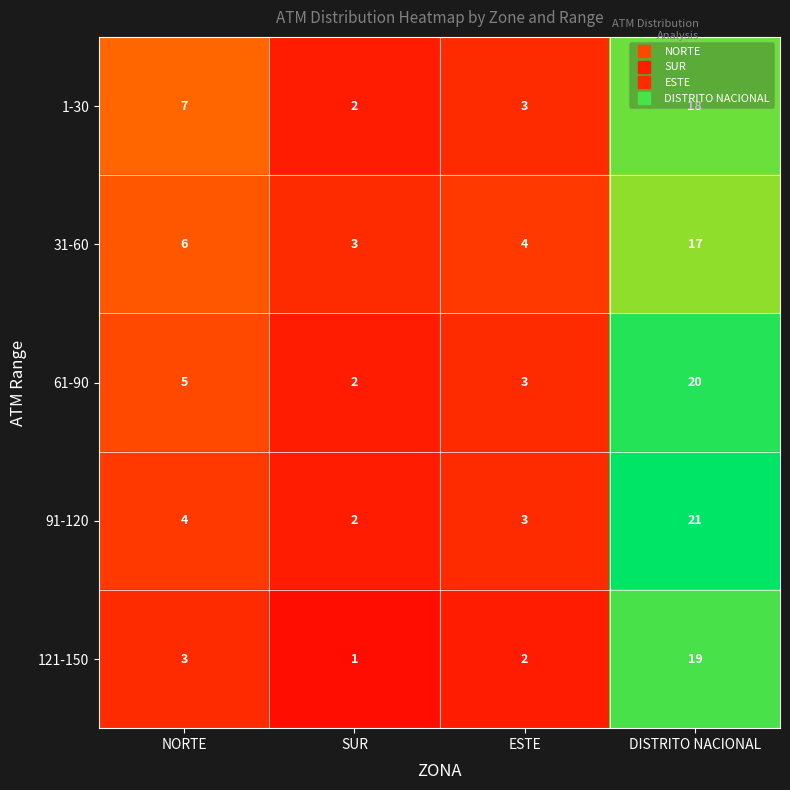

Between SUR and DISTRITO NACIONAL, which series saw the biggest shift?

91-120